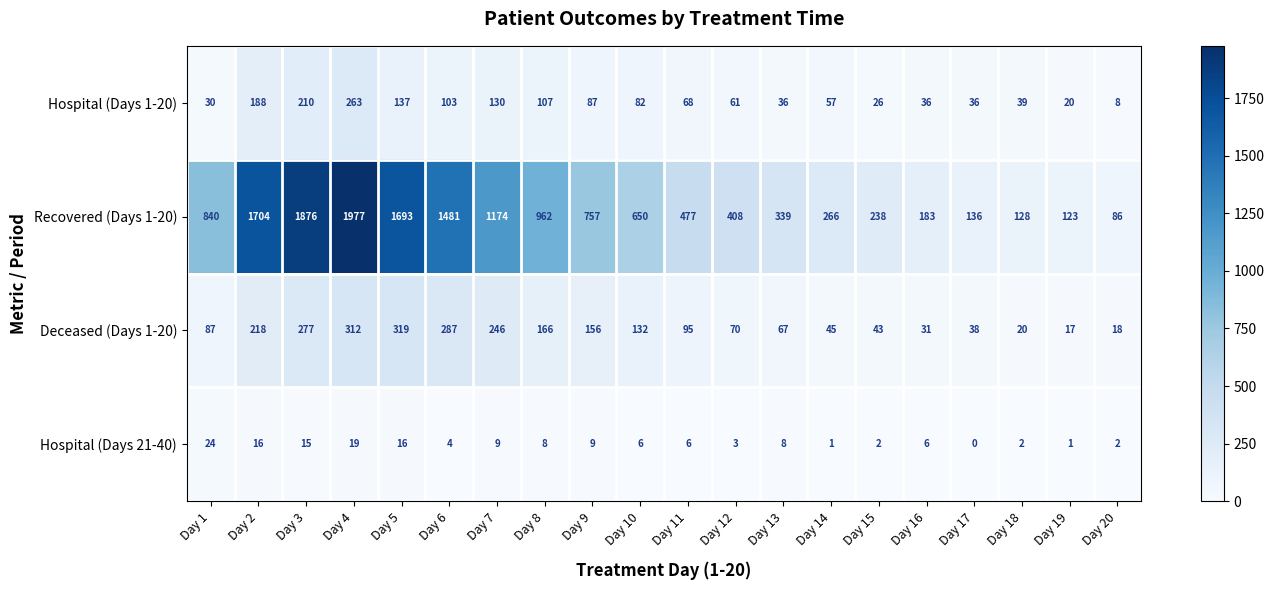

At which category is the sum across all series the highest?

Day 4